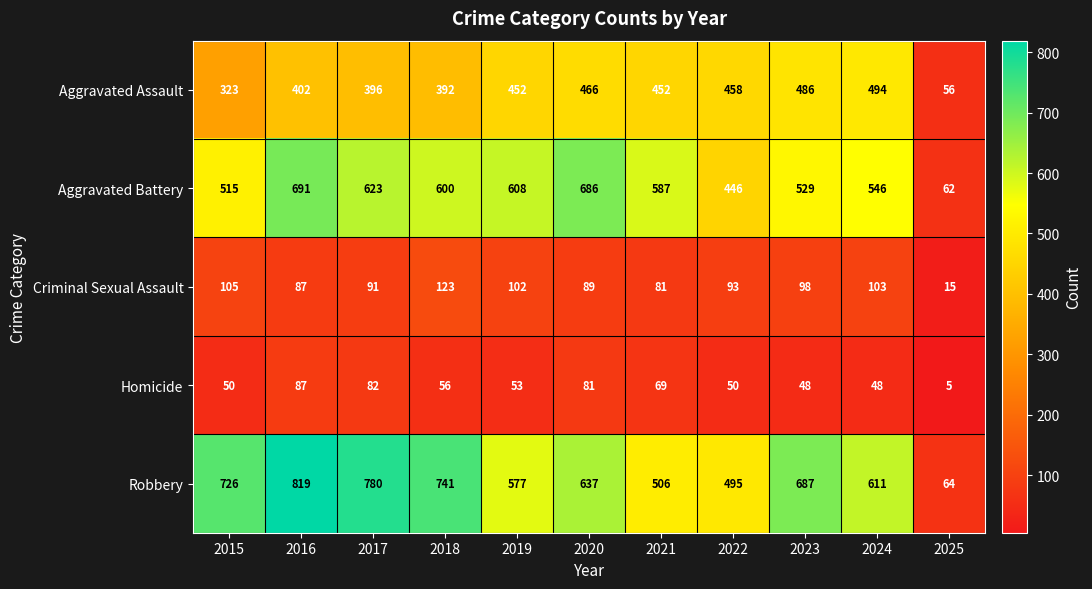

Rank the series by their maximum value, from highest to lowest.

Robbery, Aggravated Battery, Aggravated Assault, Criminal Sexual Assault, Homicide